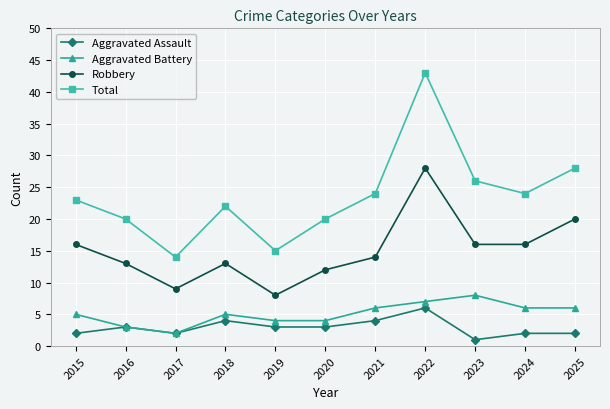

Reading left to right, list all the values displayed in this chart.

Aggravated Assault: 2015=2	2016=3	2017=2	2018=4	2019=3	2020=3	2021=4	2022=6	2023=1	2024=2	2025=2
Aggravated Battery: 2015=5	2016=3	2017=2	2018=5	2019=4	2020=4	2021=6	2022=7	2023=8	2024=6	2025=6
Robbery: 2015=16	2016=13	2017=9	2018=13	2019=8	2020=12	2021=14	2022=28	2023=16	2024=16	2025=20
Total: 2015=23	2016=20	2017=14	2018=22	2019=15	2020=20	2021=24	2022=43	2023=26	2024=24	2025=28